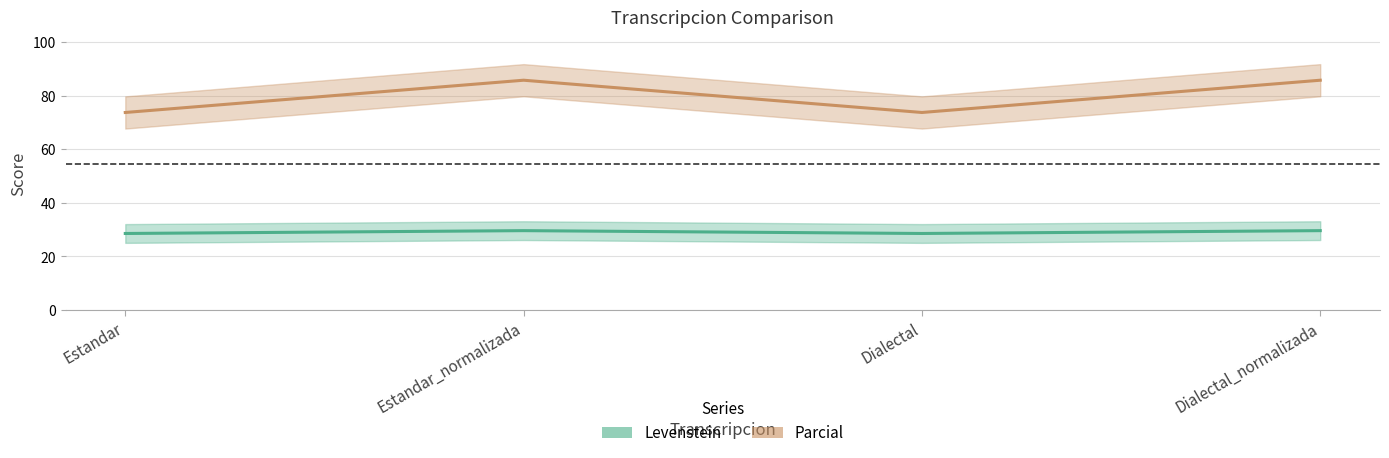

What is the label of the 3rd point from the left?

Dialectal